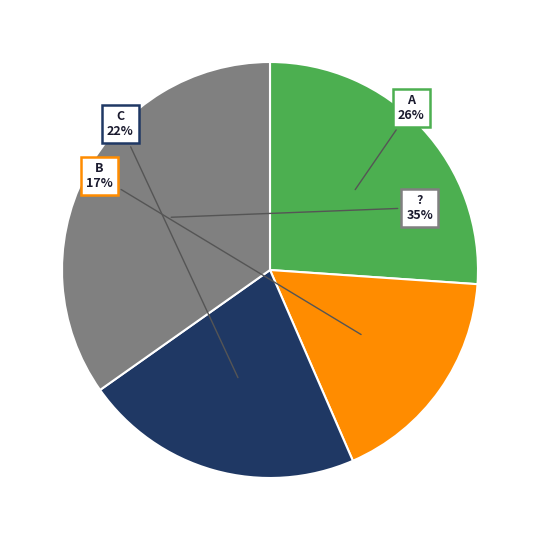

Is C the majority of the pie?

No